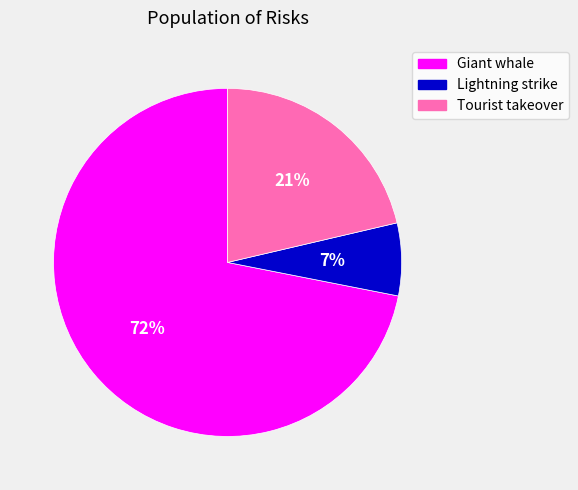

To the nearest percent, what portion does Tourist takeover represent?

21%